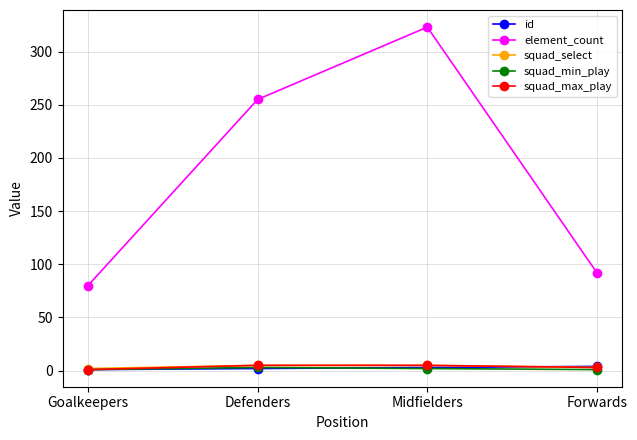

What is the spread (max minus min) of values at Midfielders?

321